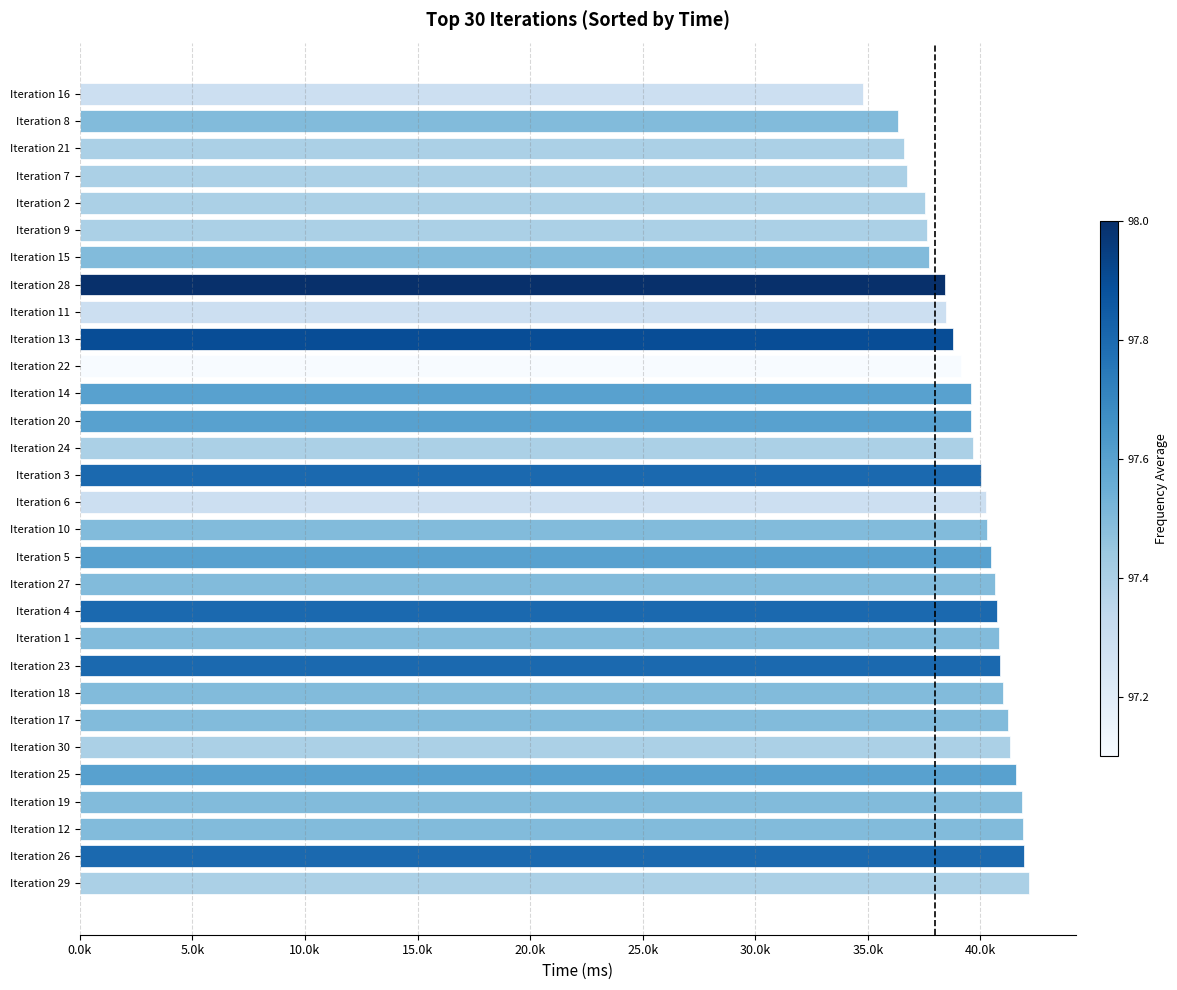

Does the chart contain any negative values?

No